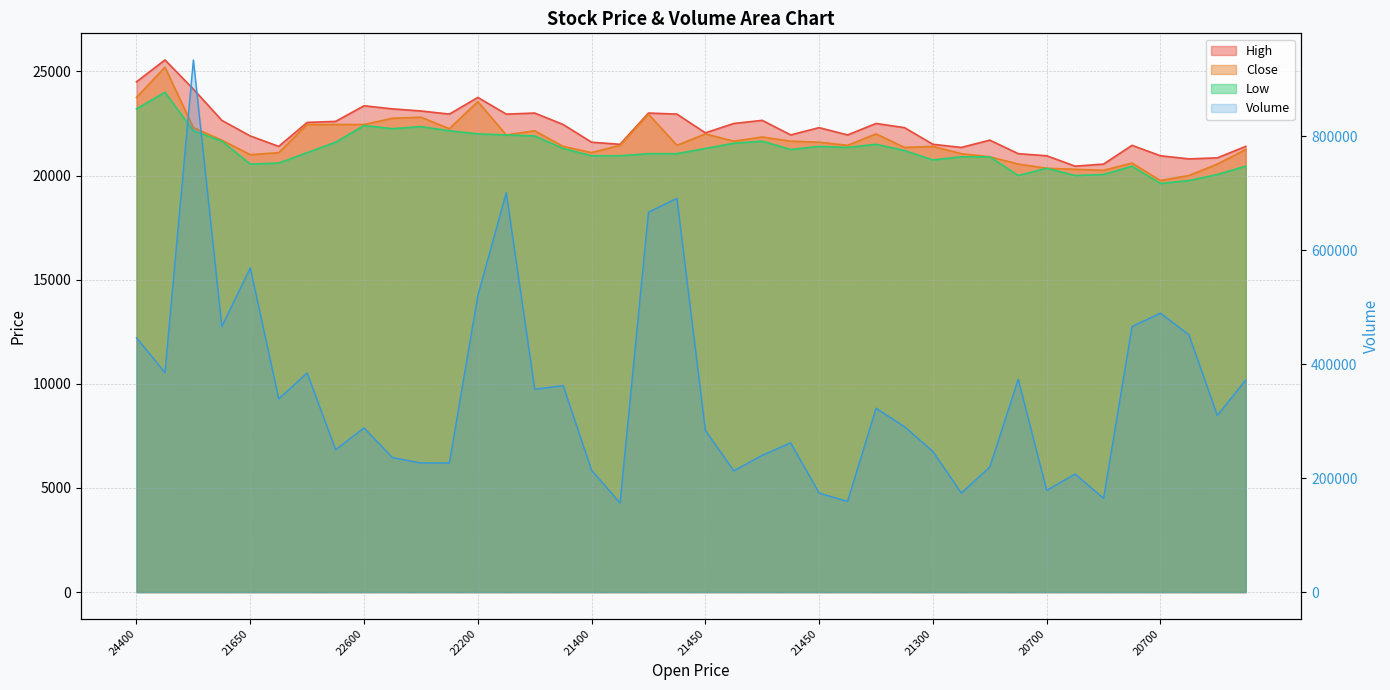

Rank the series at 22450 from lowest to highest value.

Low, Close, High, Volume